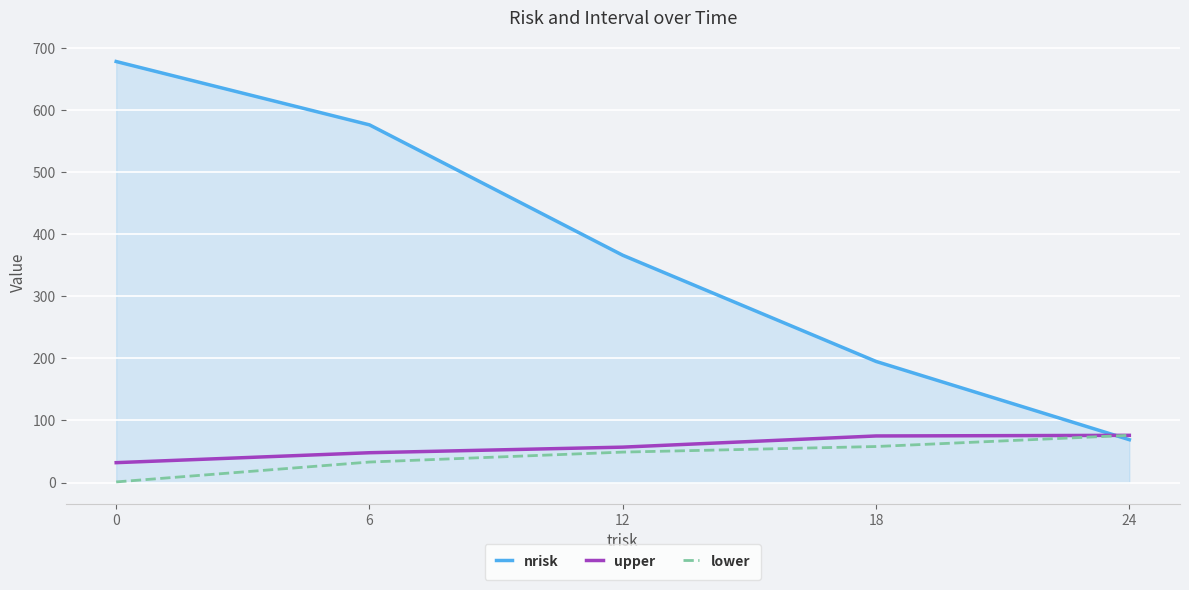

What is the maximum value for nrisk?

678